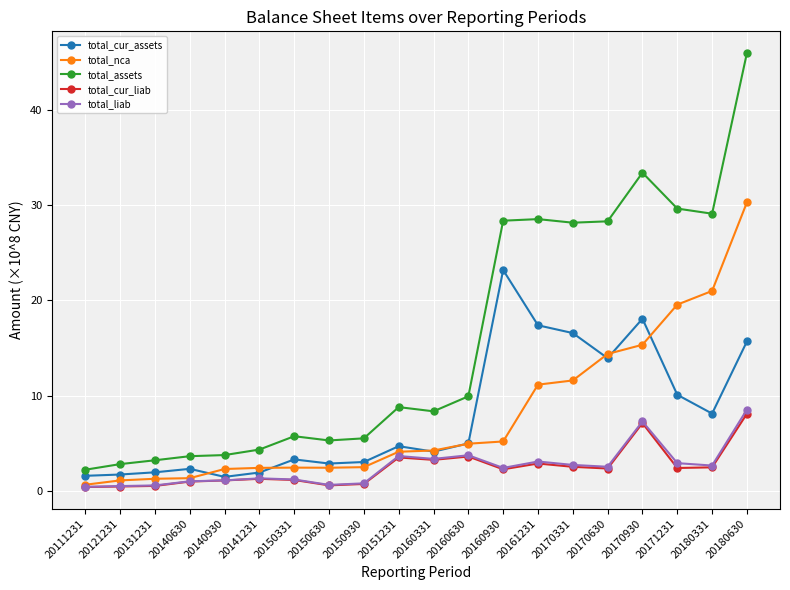

True or false: total_assets and total_cur_assets intersect in this chart.

False